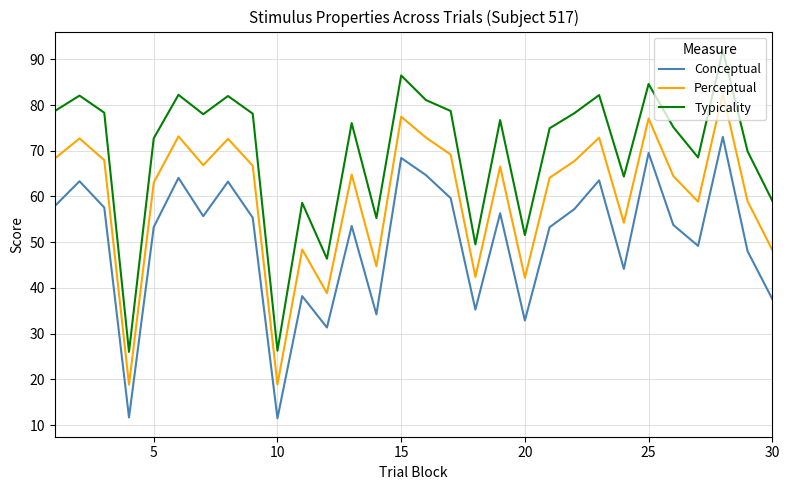

Rank the series by their maximum value, from highest to lowest.

Typicality, Perceptual, Conceptual